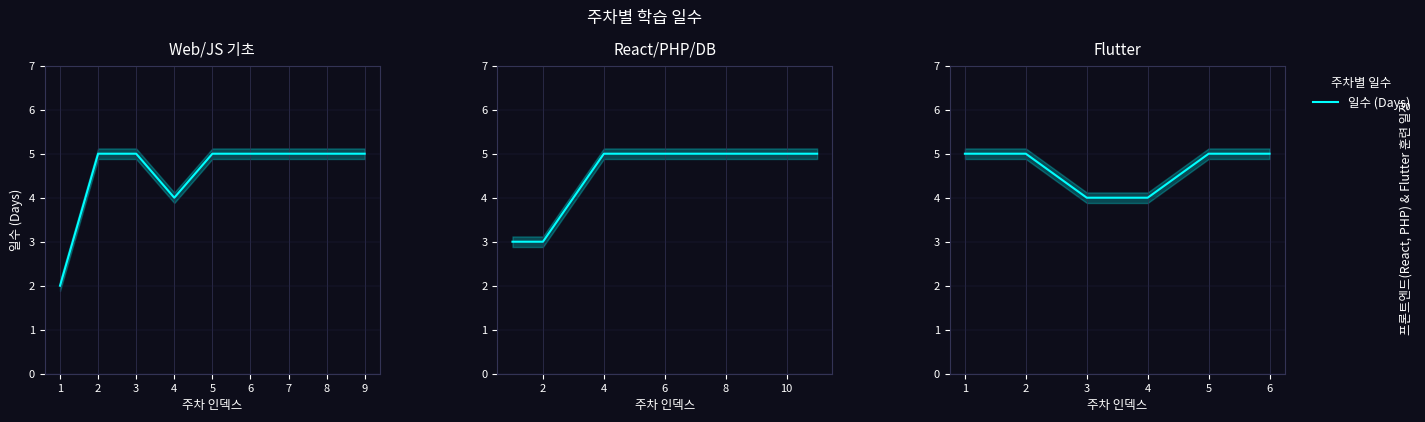

How many lines are shown in the chart?

1